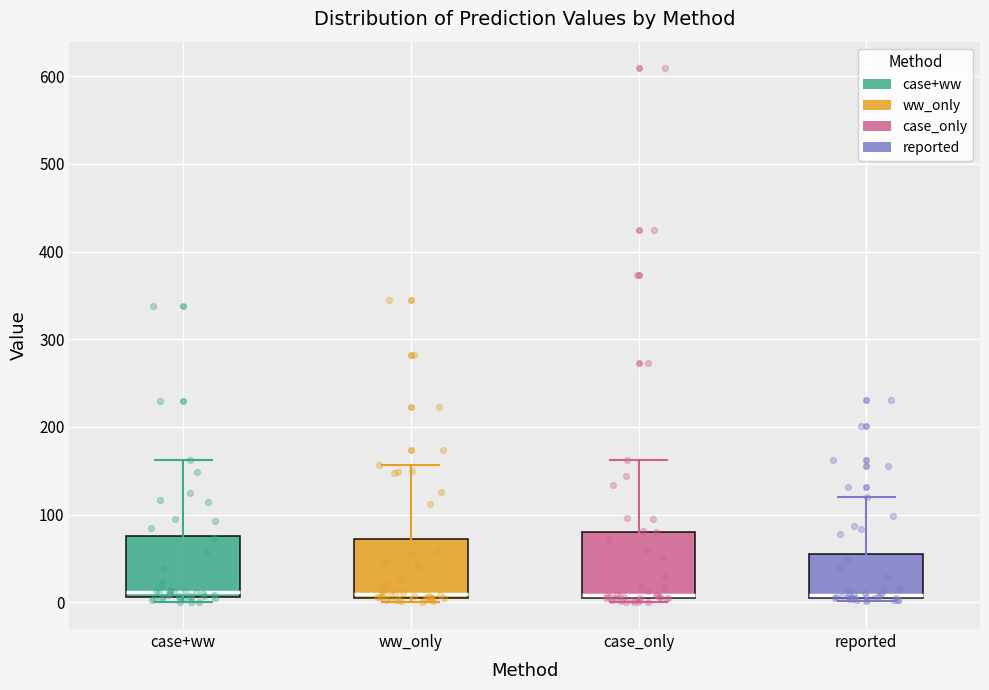

Reading left to right, transcribe this box plot: for each box, give where its median line is, the range the box spans, and where its two whiskers end, as read against the y-axis. The values are not printed on the chart, so give them approximately, as read against the axis.

case+ww: median 10 (just above the box's lower edge), box 10 to 80, whiskers 0 to 160
ww_only: median 10, box 0 to 70, whiskers 0 (just below the box's lower edge) to 160
case_only: median 10, box 0 to 80, whiskers 0 (just below the box's lower edge) to 160
reported: median 10, box 0 to 60, whiskers 0 (just below the box's lower edge) to 120